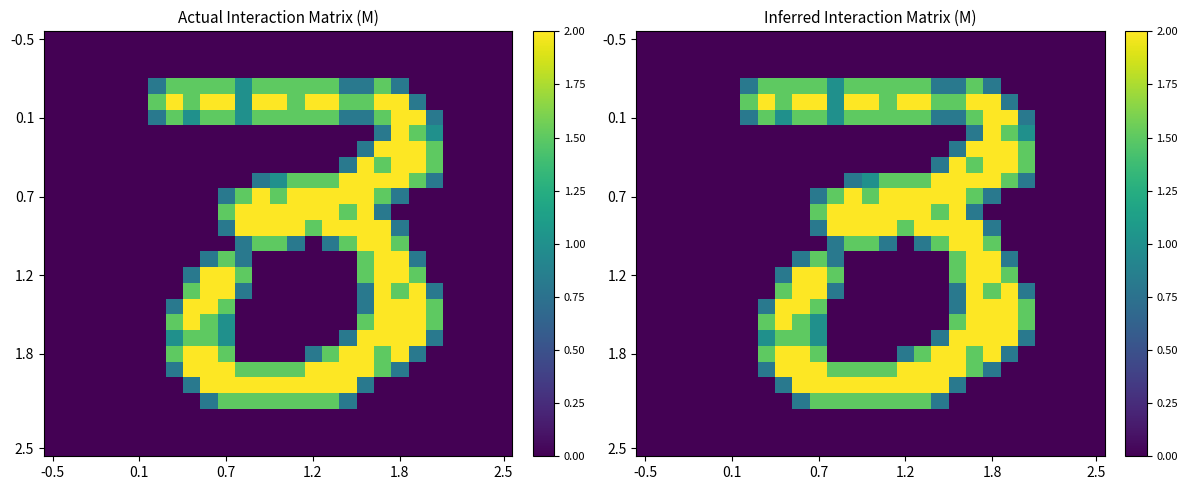

What is the difference between the highest and lowest values at 14?

2.0